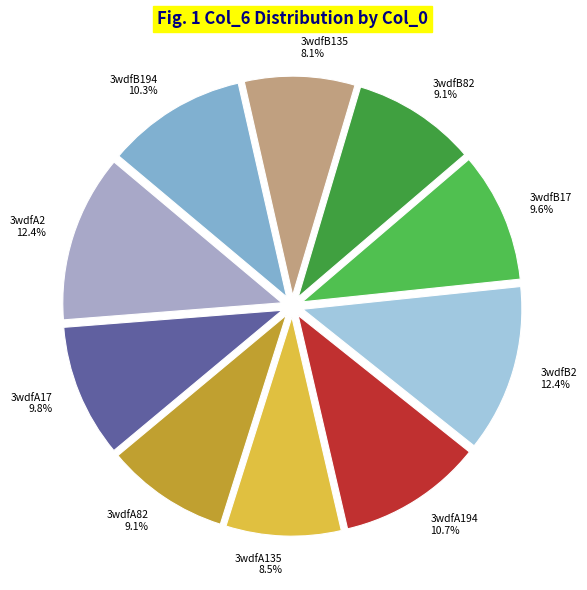

Combined, do 3wdfB2 and 3wdfB135 account for over 50%?

No